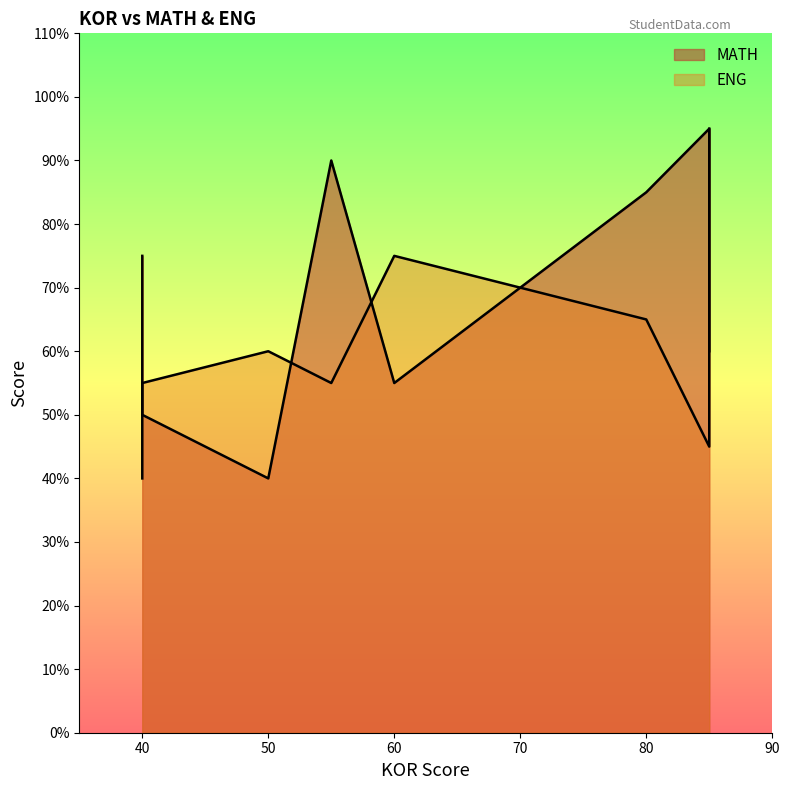

Which series has the widest spread of values?

MATH